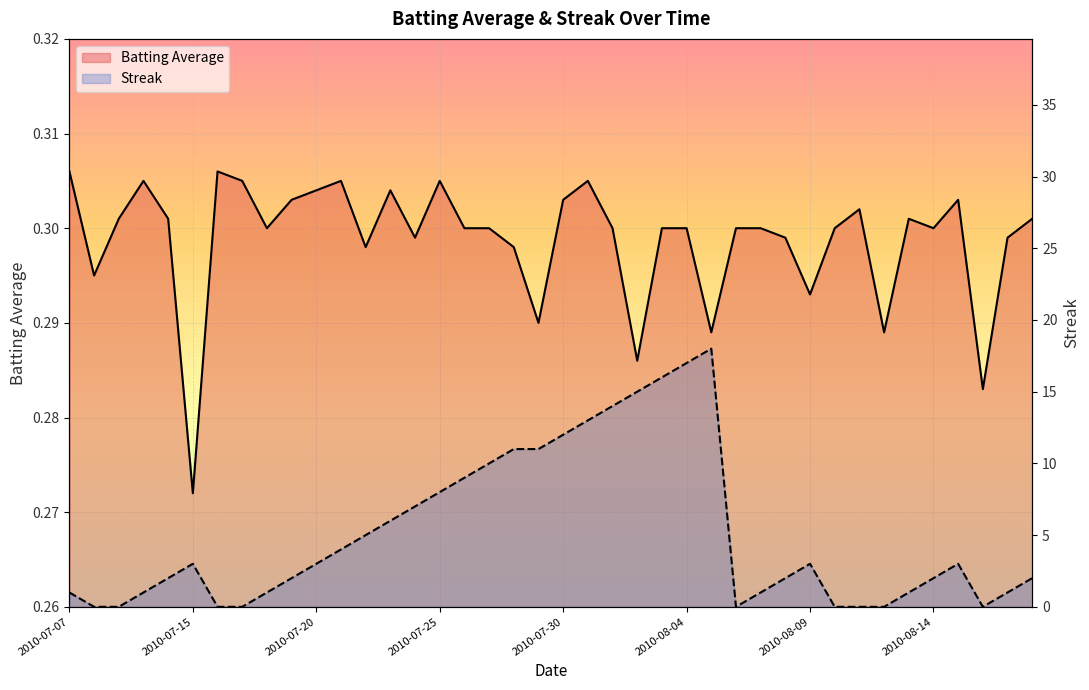

What is the maximum value for Batting Average?

0.3